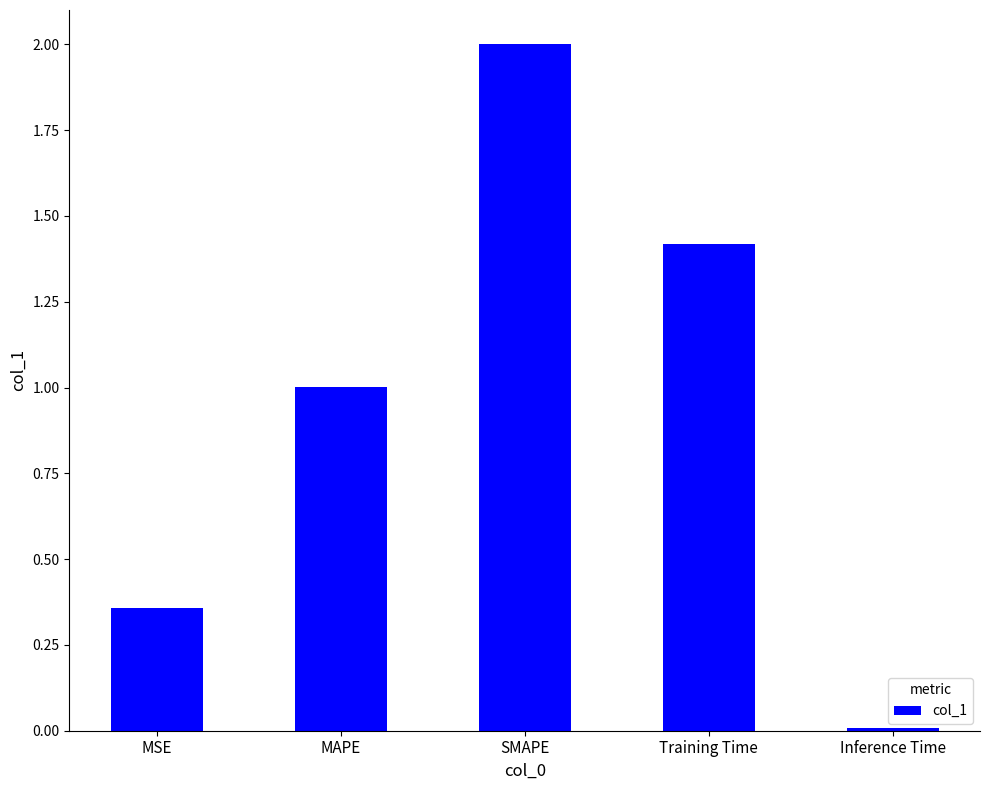

Where does the data first go above 1?

MAPE